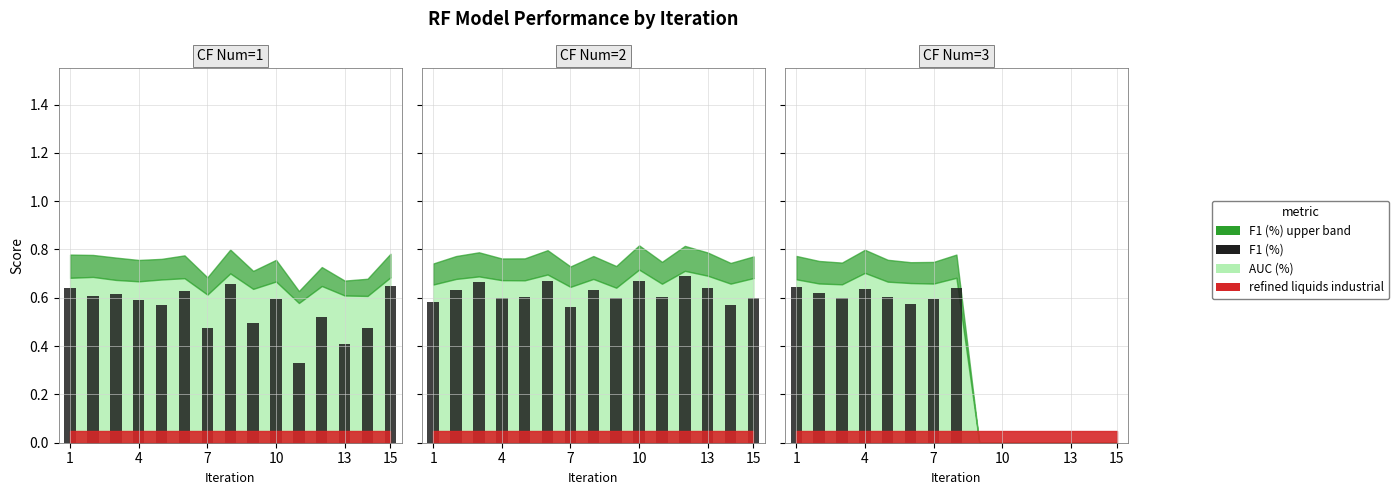

What is the sum of all values?

4.9